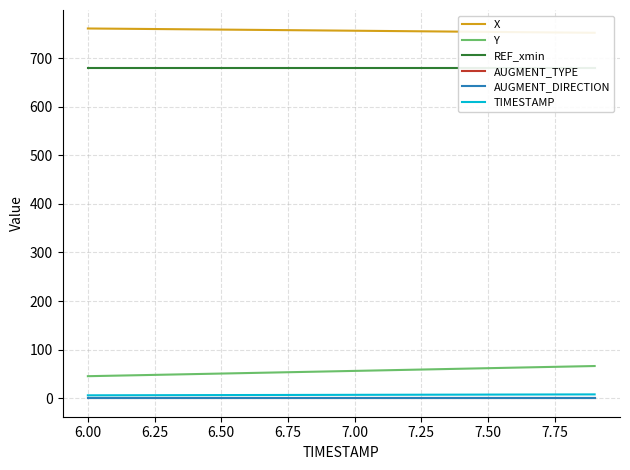

True or false: AUGMENT_TYPE and AUGMENT_DIRECTION cross at least once.

False